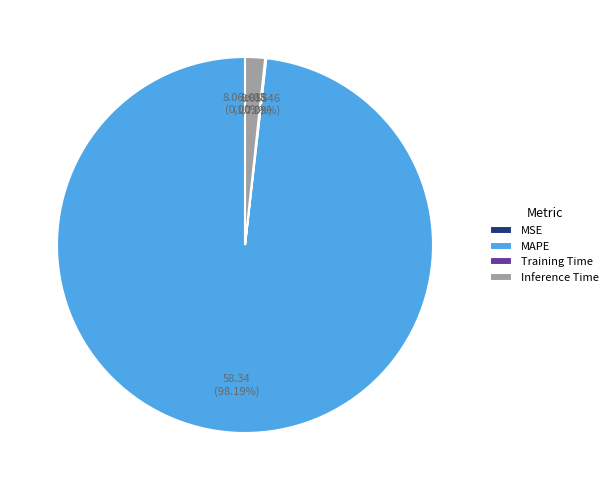

Which has a higher value, Inference Time or MAPE?

MAPE